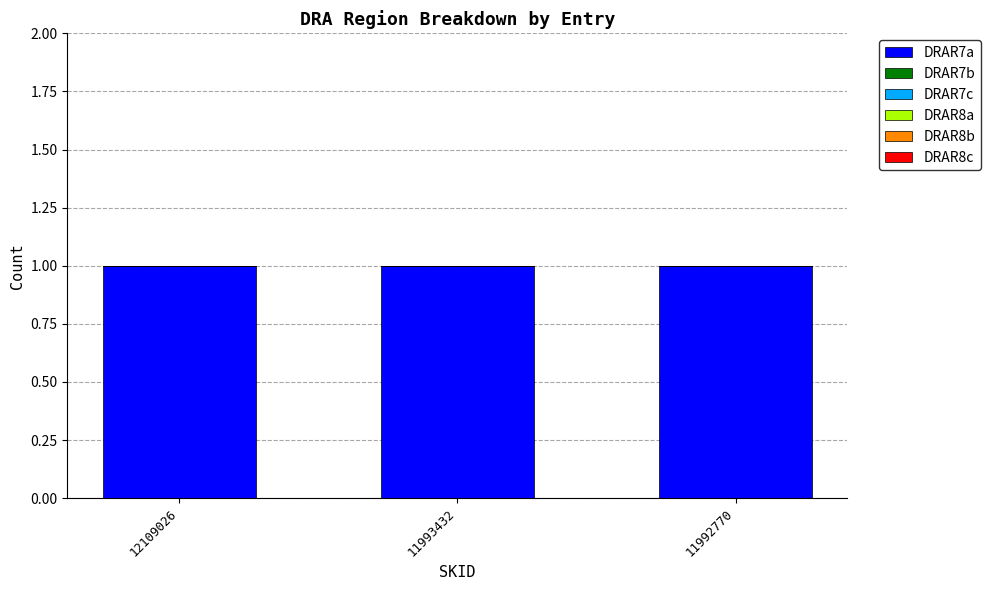

At which label is DRAR8b closest to 0?

12109026